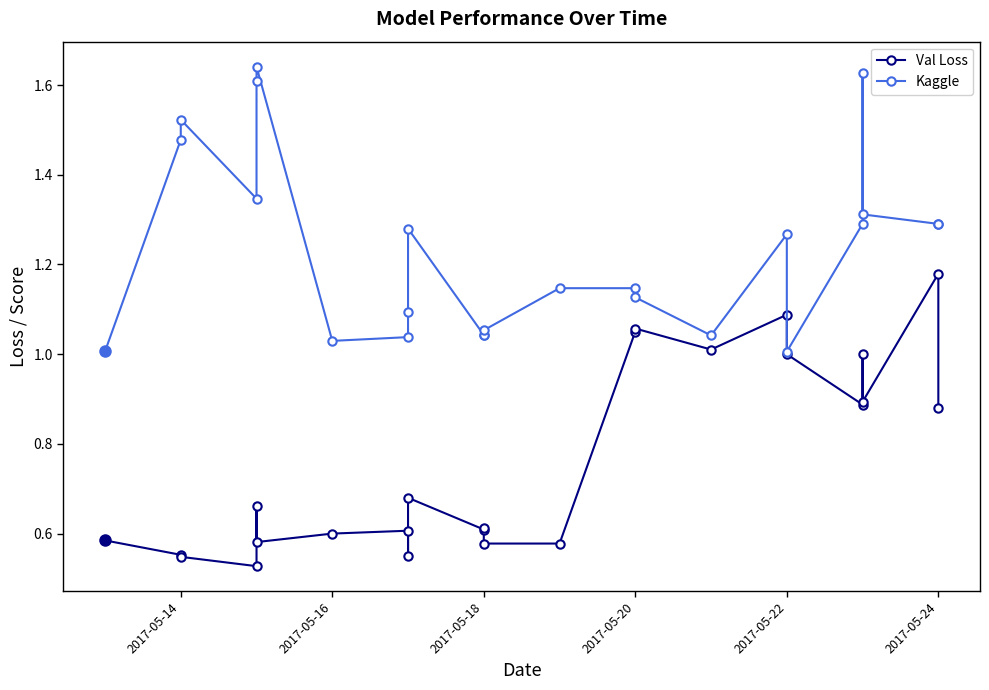

What is the average value of the Kaggle series?

1.2